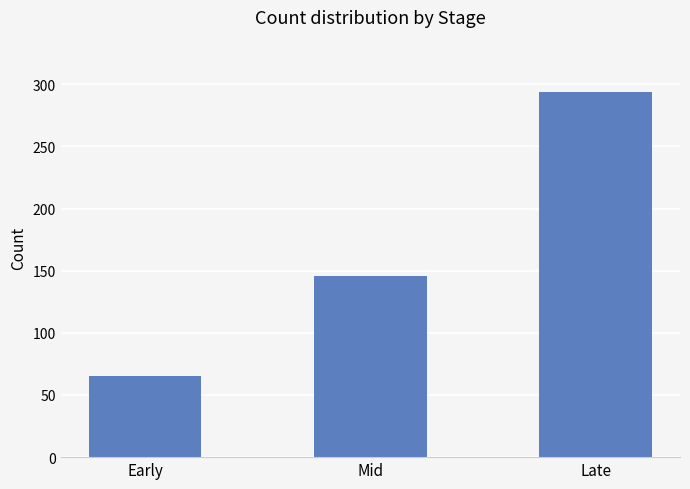

How many categories are shown in the chart?

3